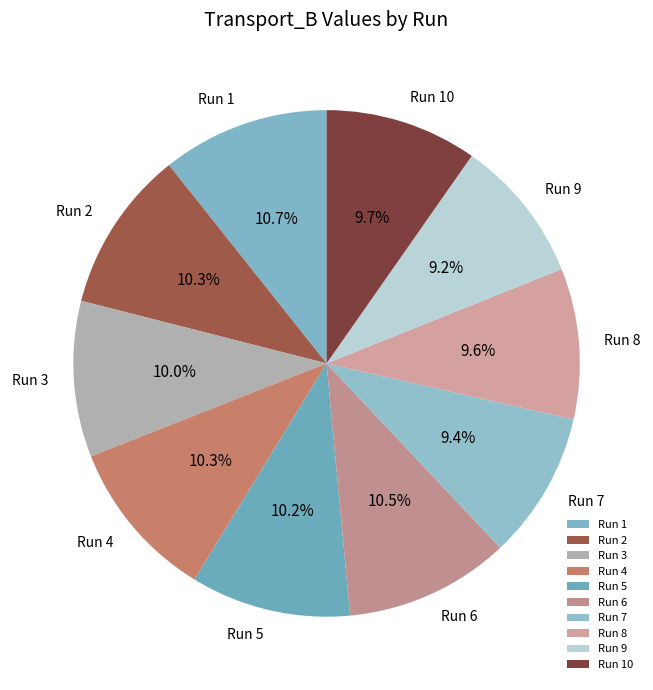

Approximately how many times larger is the value at Run 9 compared to Run 2?

0.9